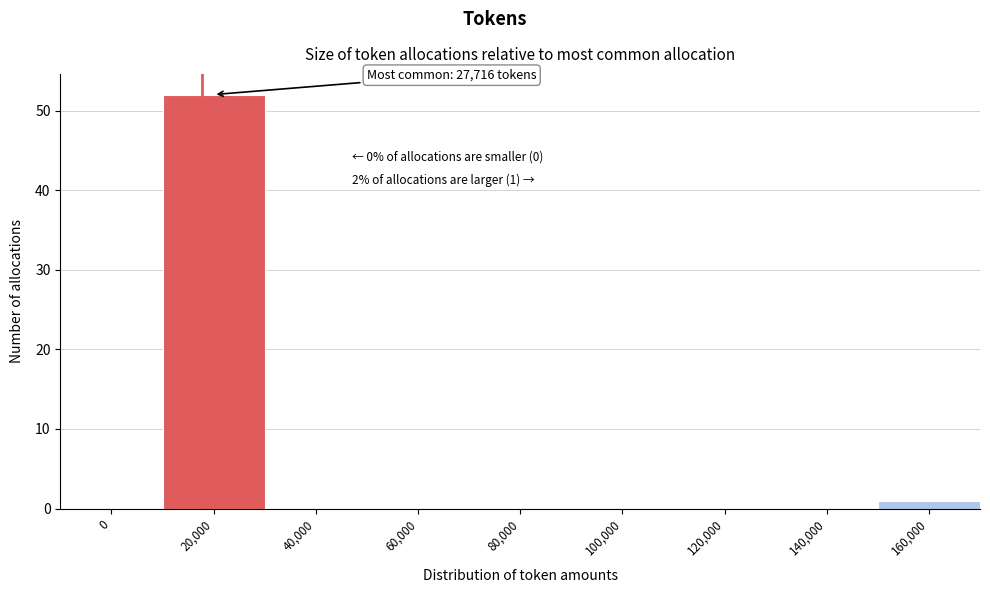

Reading left to right, list all the values displayed in this chart.

0=0	20,000=52	40,000=0	60,000=0	80,000=0	100,000=0	120,000=0	140,000=0	160,000=1